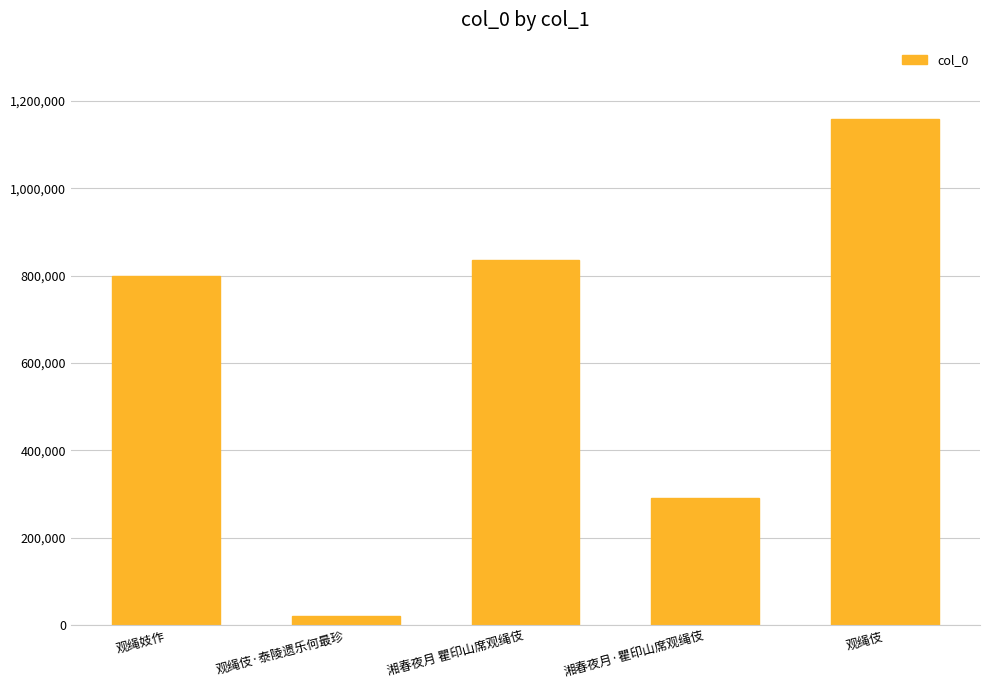

What is the difference between the maximum and minimum values?

1139212